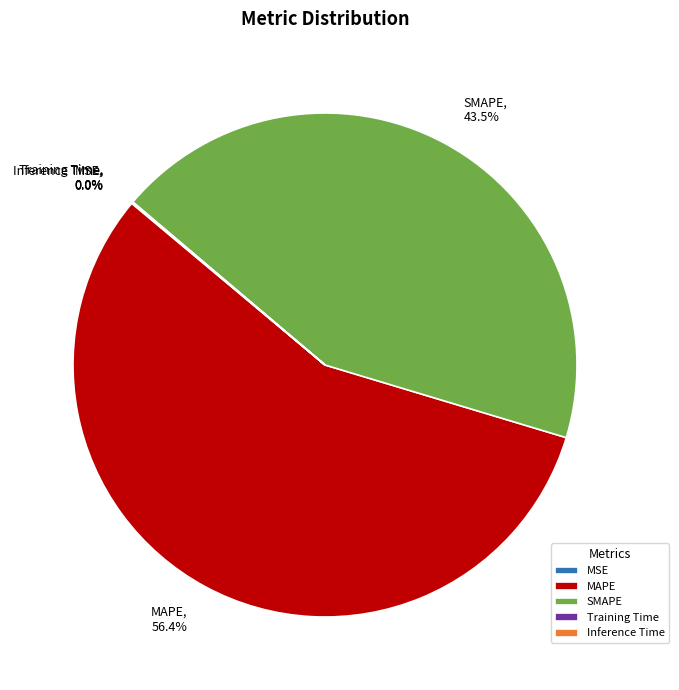

Do MAPE and SMAPE together represent more than half of the pie?

Yes